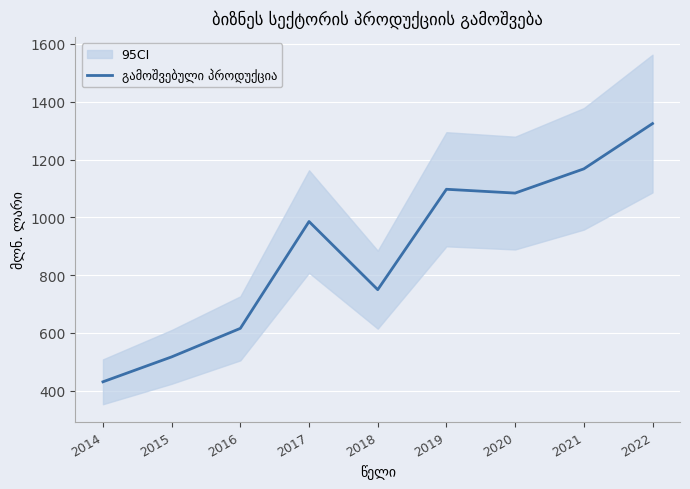

What value does the data have at 2016?

615.9